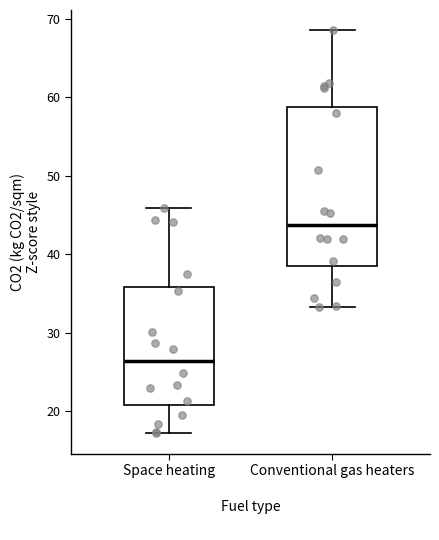

Which box has the lowest median line?

Space heating